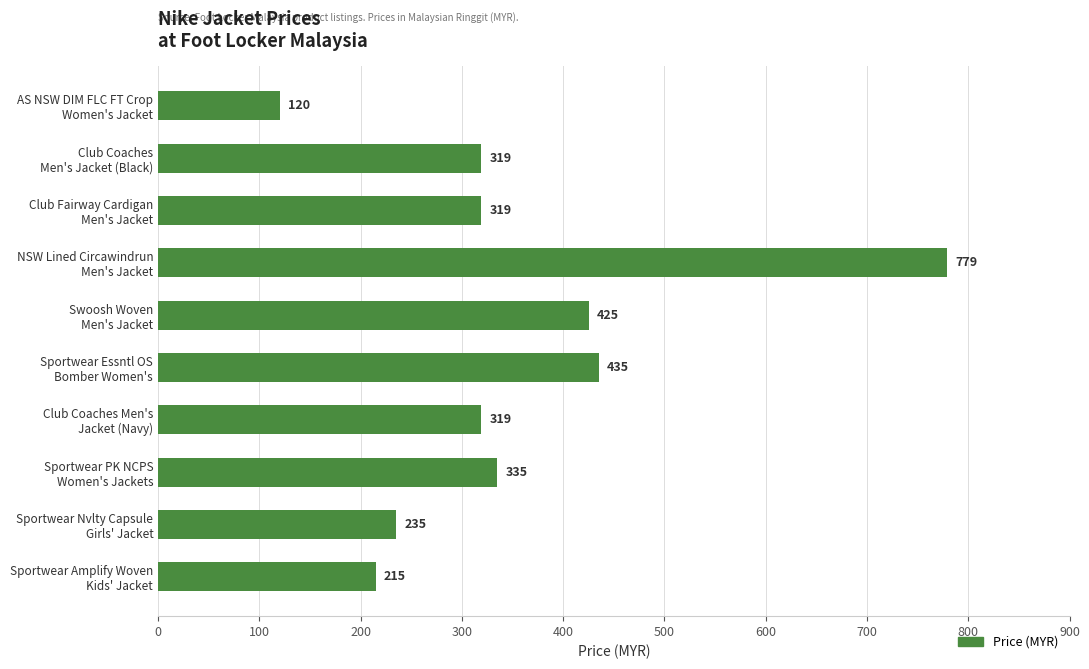

What is the value of the 9th bar from the top?

235